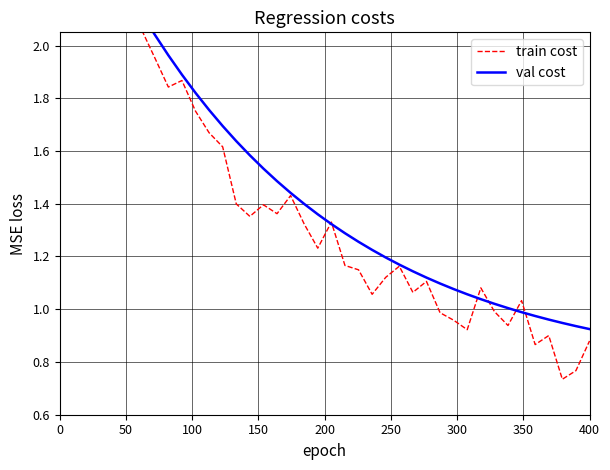

The value of val cost at 31 is 0.5. True or false?

False